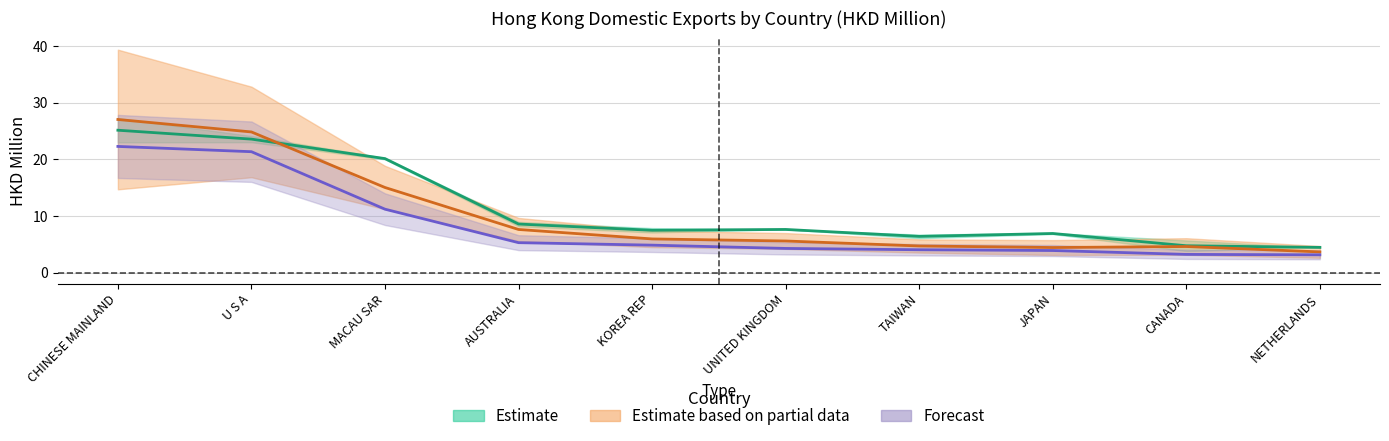

Is it true that 201612 equals 20.1 at MACAU SAR?

True